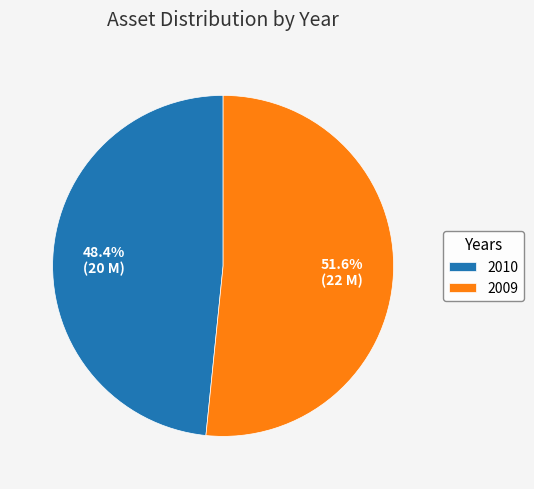

True or false: 2010 accounts for 48% of the total.

True